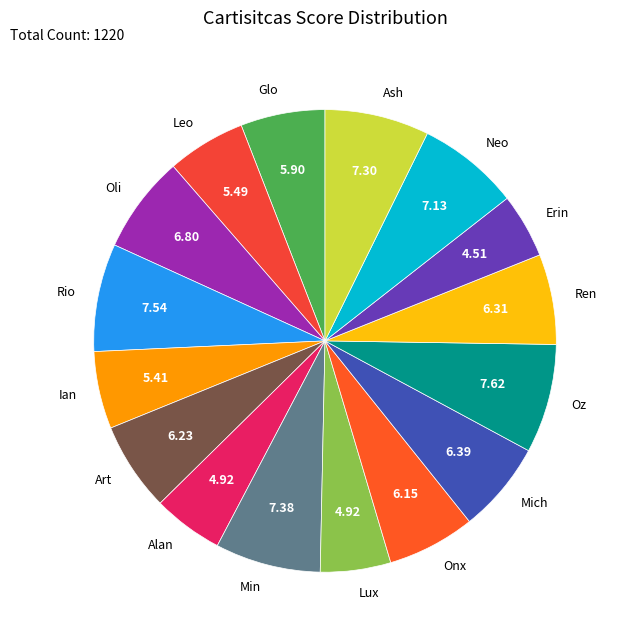

What is the ratio of the value at Glo to the value at Onx?

1.0